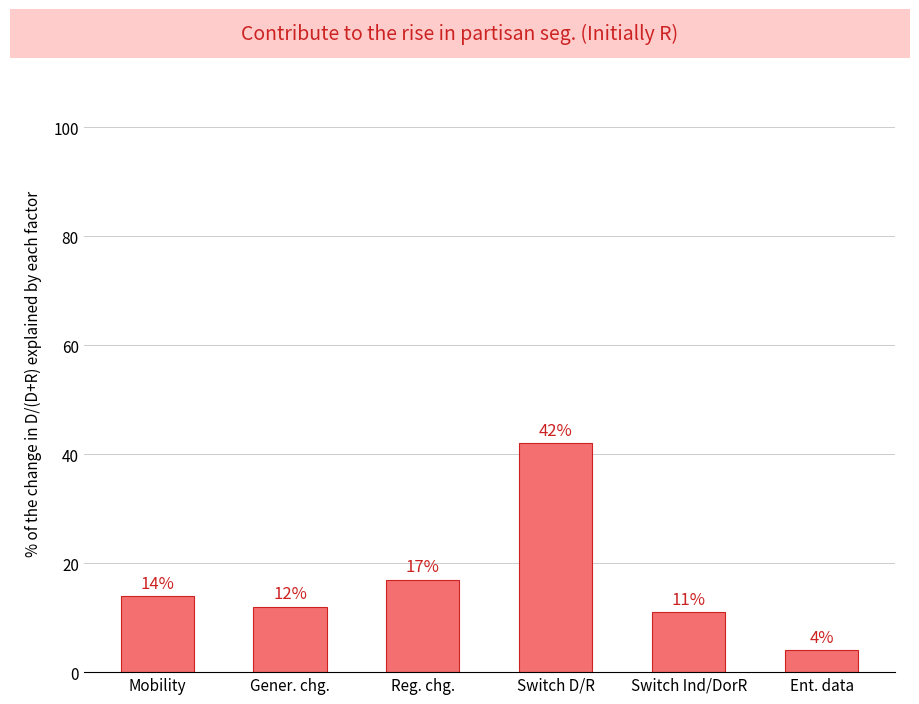

What is the label of the 4th bar from the left?

Switch D/R